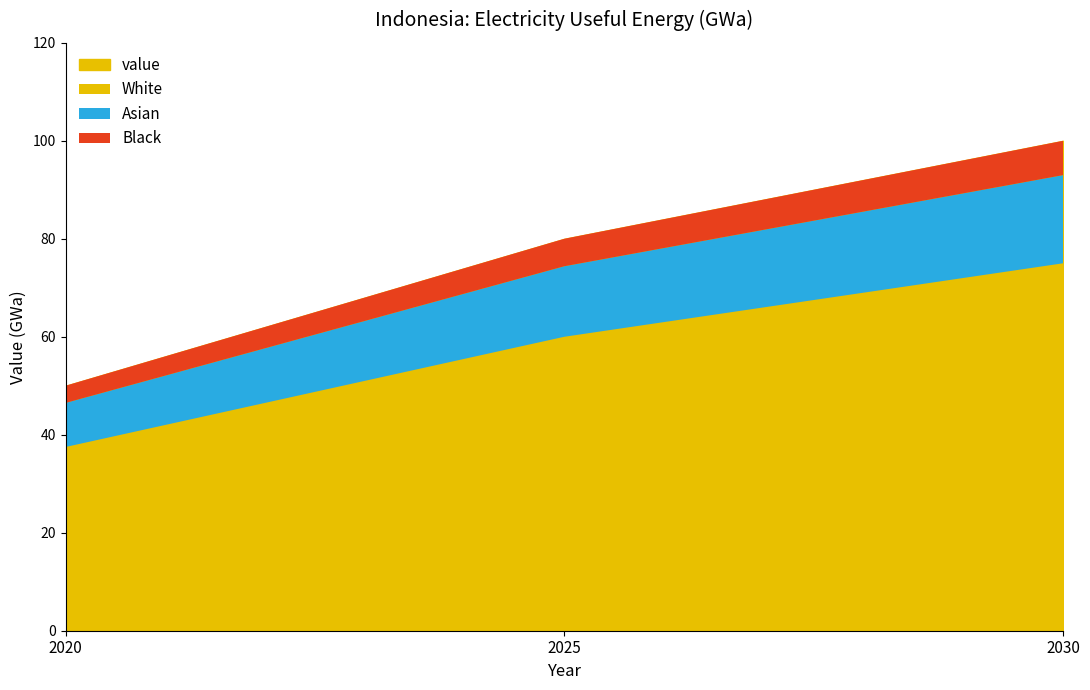

Rank the categories by value from highest to lowest.

2030, 2025, 2020